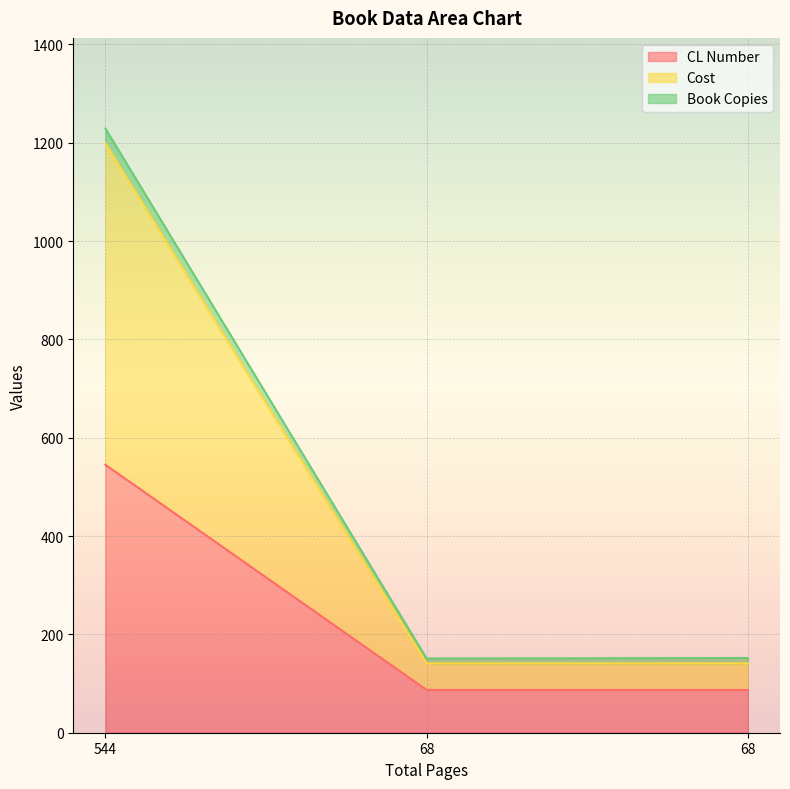

At which category is the sum across all series the highest?

544